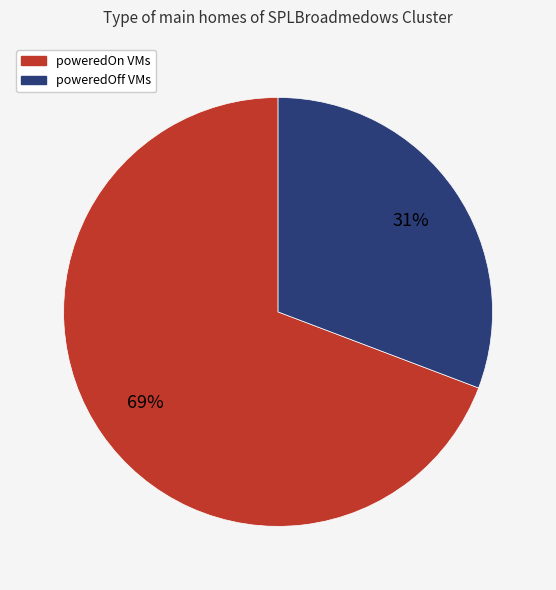

Is there any slice that represents more than half of the pie?

Yes